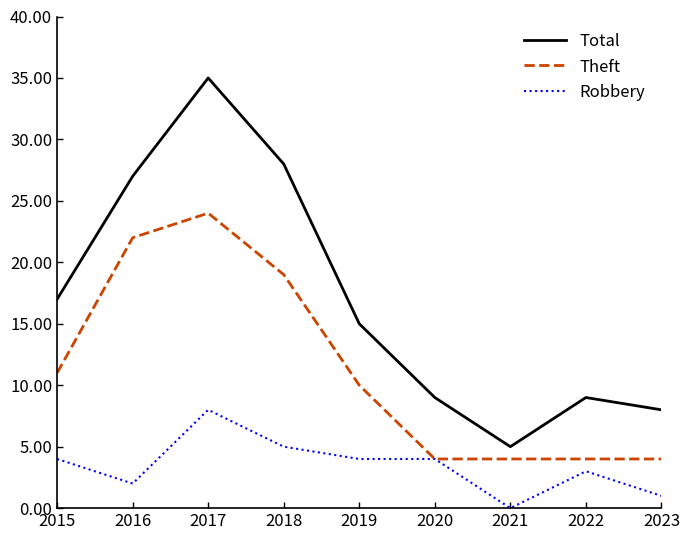

Which series has the largest total across all categories?

Total